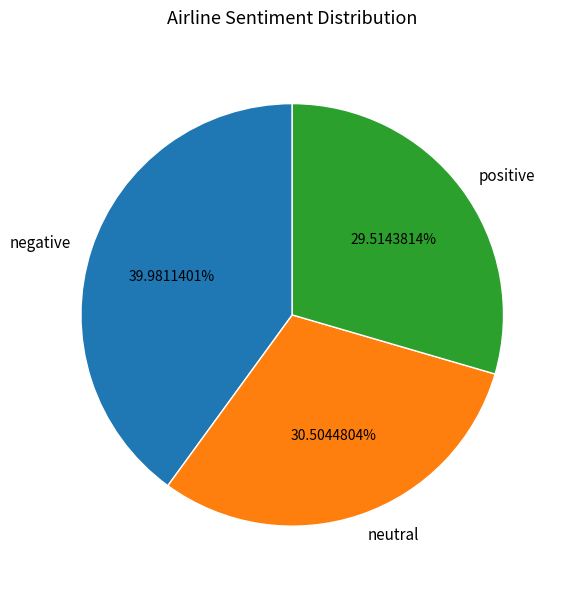

Combined, do neutral and positive account for over 50%?

Yes